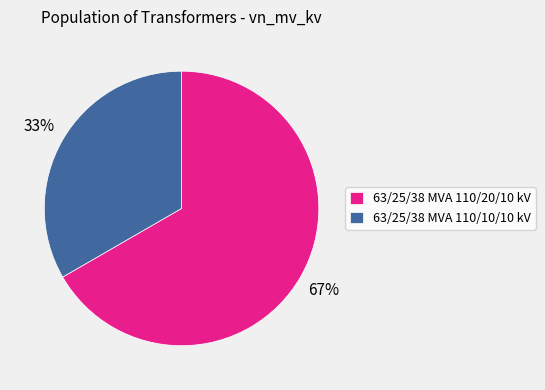

Do 63/25/38 MVA 110/10/10 kV and 63/25/38 MVA 110/20/10 kV together represent more than half of the pie?

Yes